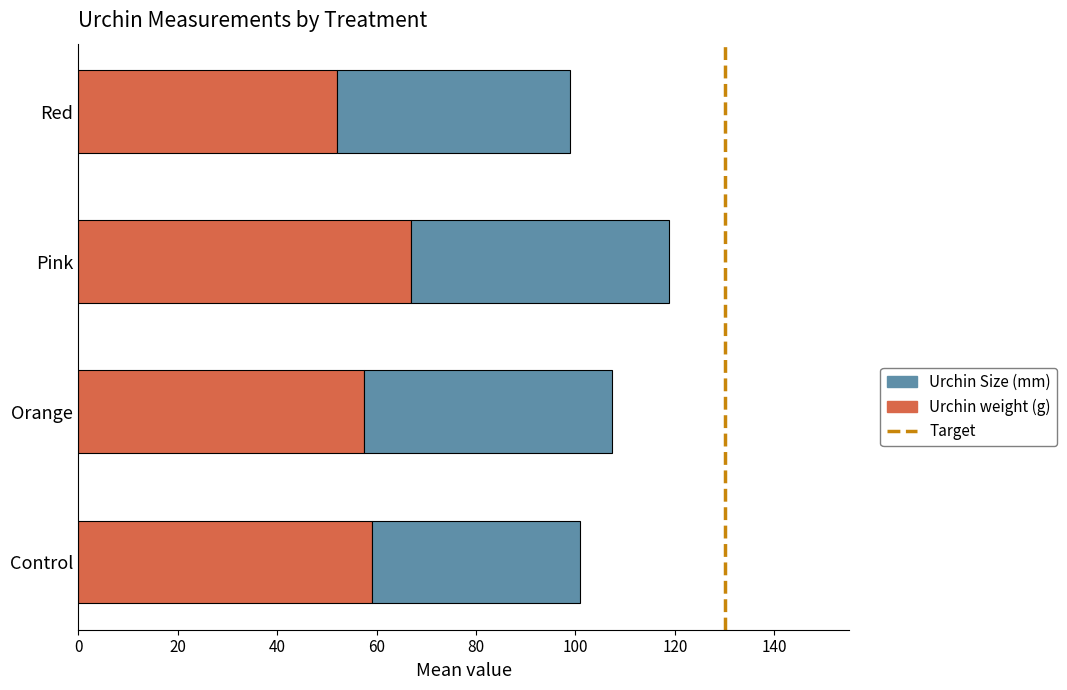

What is the total value across all series at Pink?

118.8